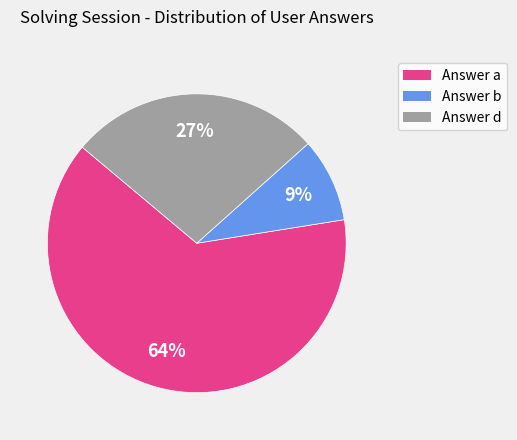

Which has a higher value, Answer d or Answer b?

Answer d